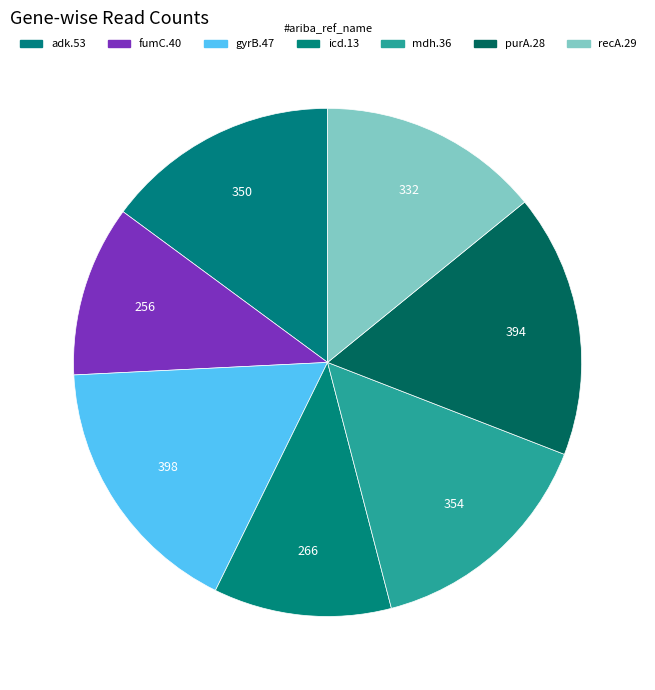

Count the number of slices in the pie.

7